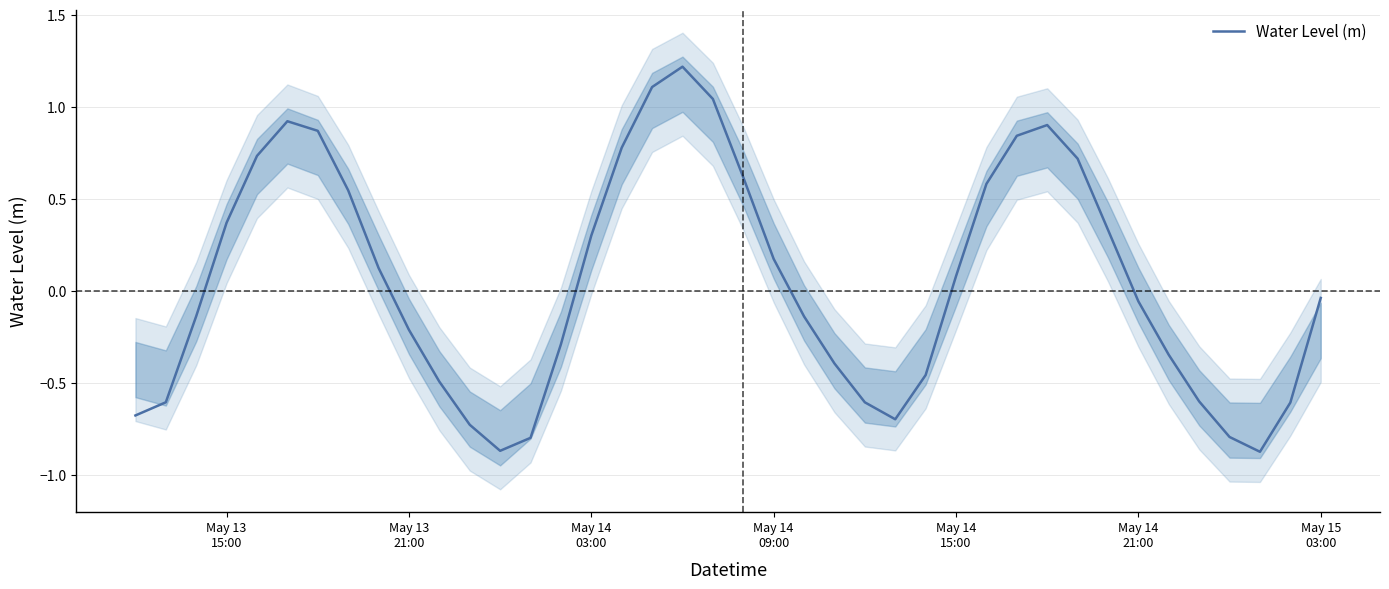

What is the maximum value for Water Level (m)?

1.2